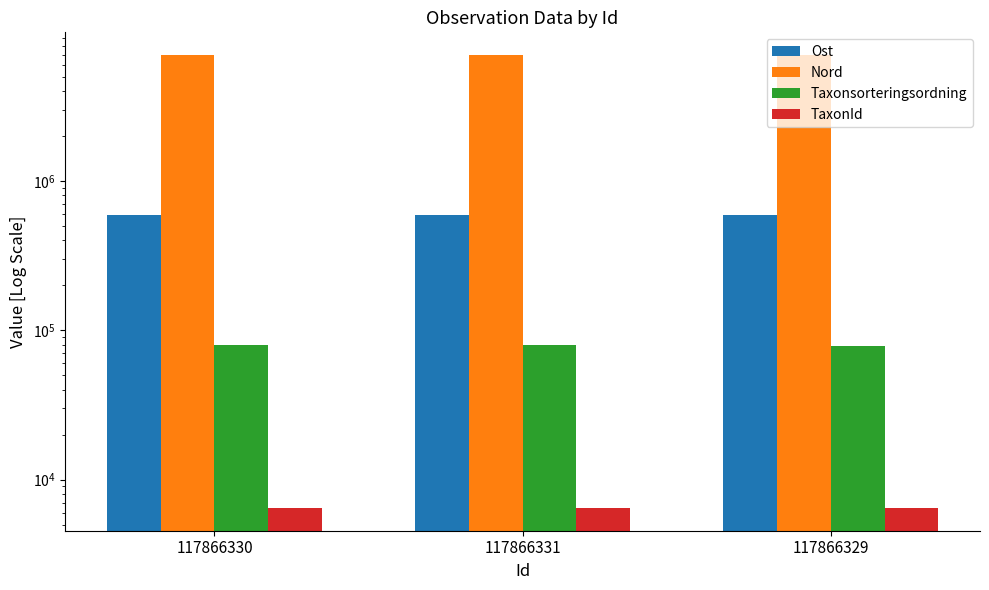

The Taxonsorteringsordning series shows 36429 at 117866330. True or false?

False